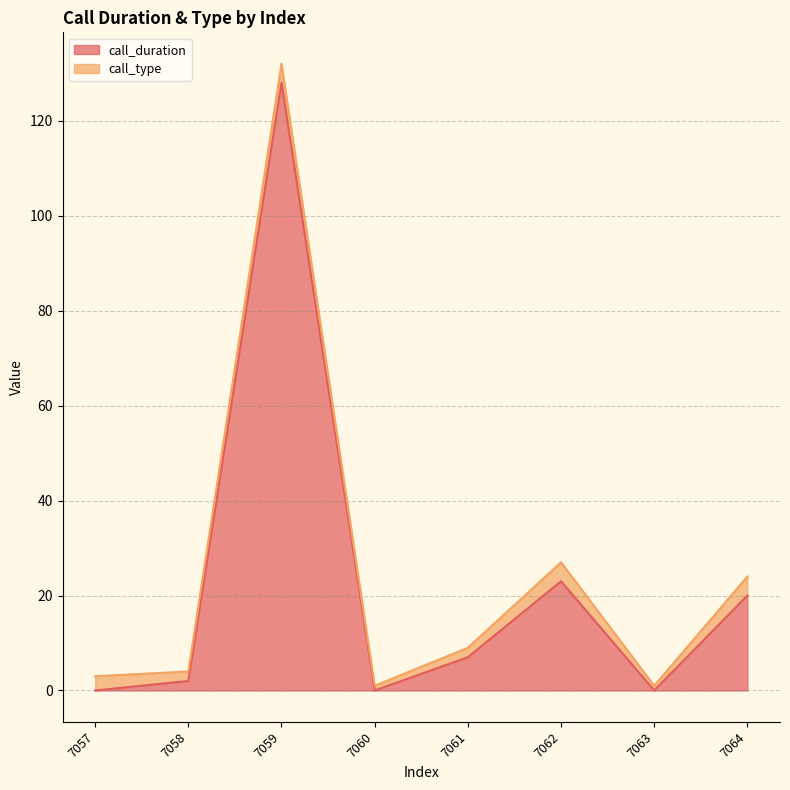

The chart shows a value of 34 at 7062. True or false?

False